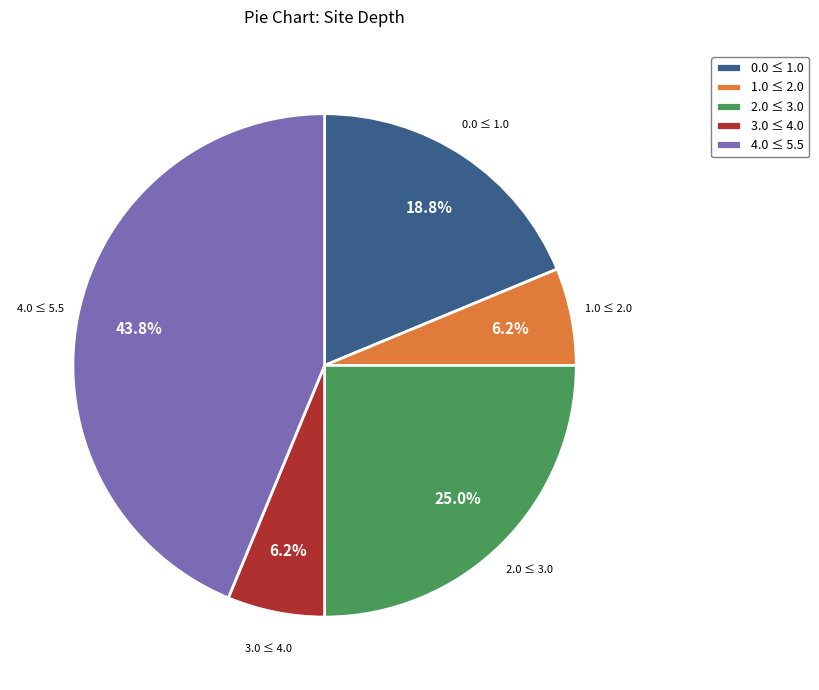

Which category has the biggest portion of the pie?

4.0 ≤ 5.5